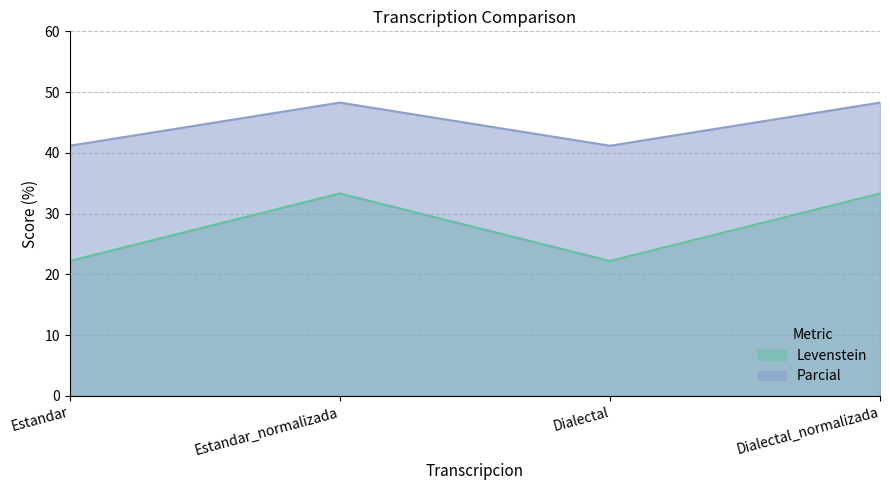

How many values in the Levenstein series are below 33?

2